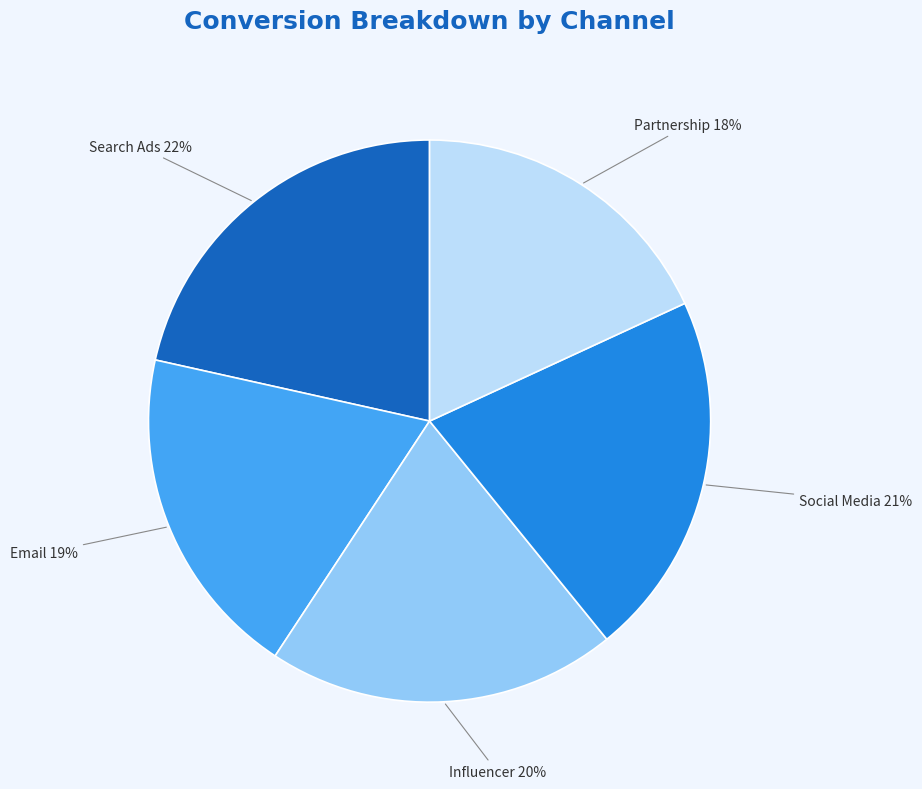

Is Email the majority of the pie?

No